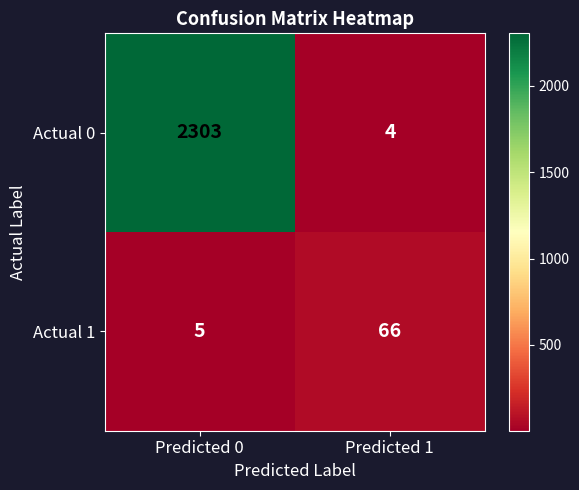

Where is Actual 1 nearest to the value 35?

Predicted 0